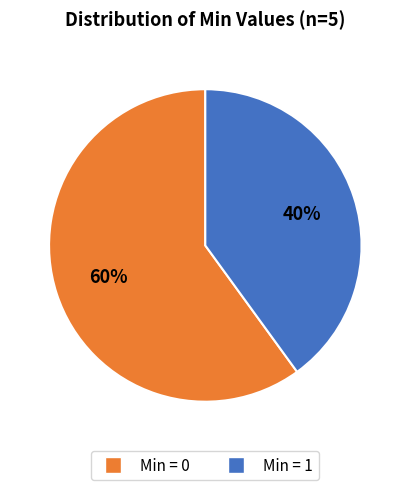

True or false: Min = 1 accounts for 40% of the total.

True